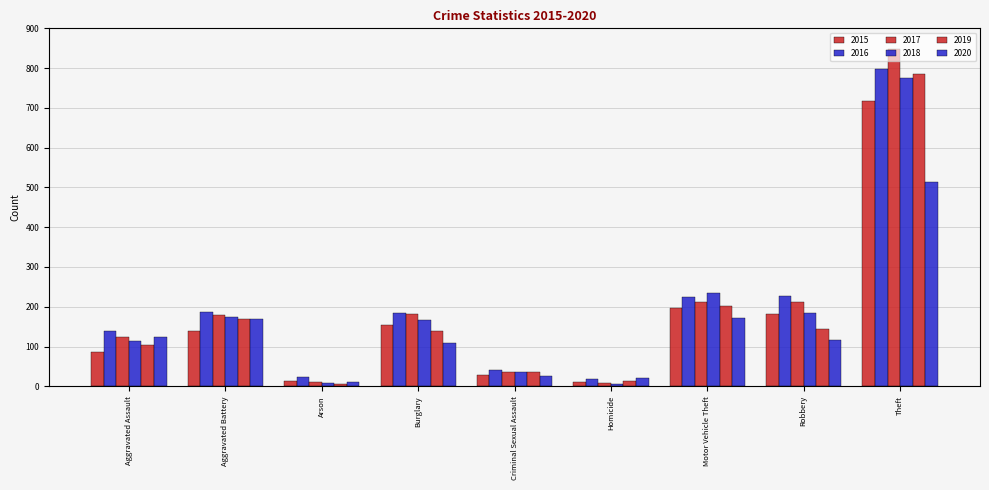

At which label does 2018 first exceed 166?

Aggravated Battery